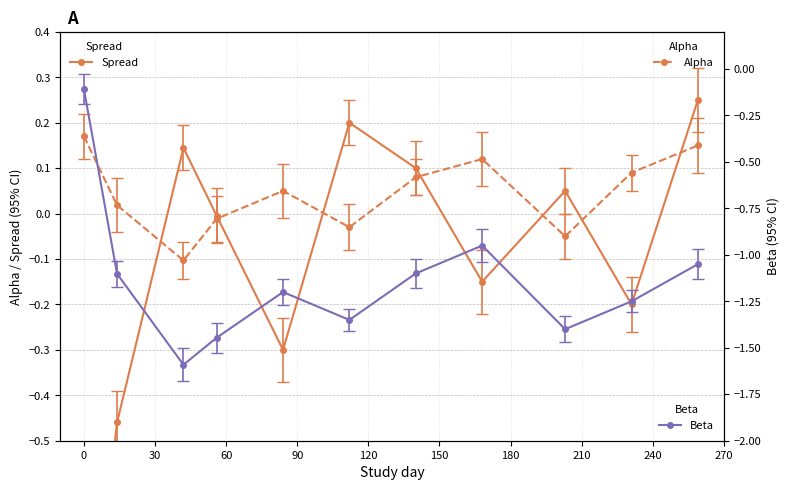

What is the value of the Beta point at the 1st from the left?

-0.1